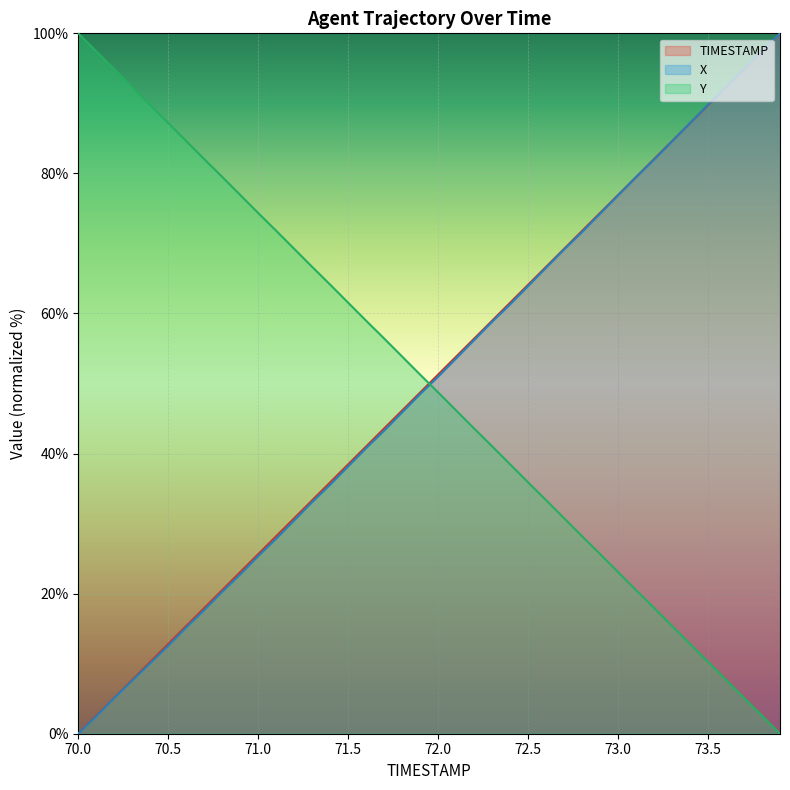

How many times do X and Y cross each other?

1